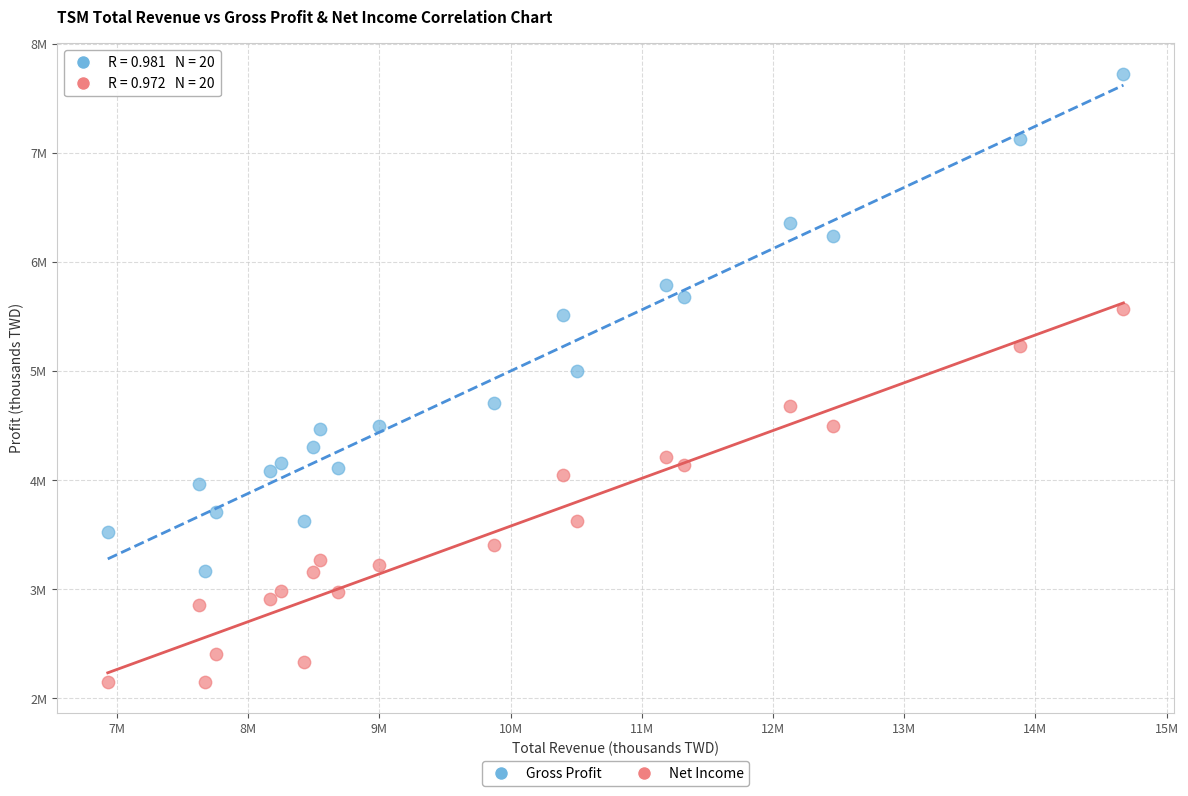

Which series contains the lowest Y value?

Net Income